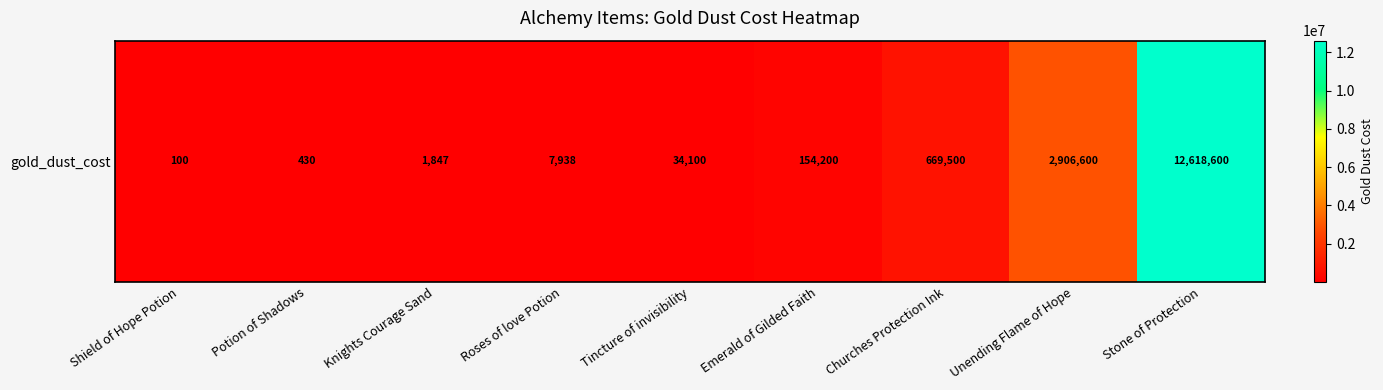

Count the number of values greater than 34100.

4